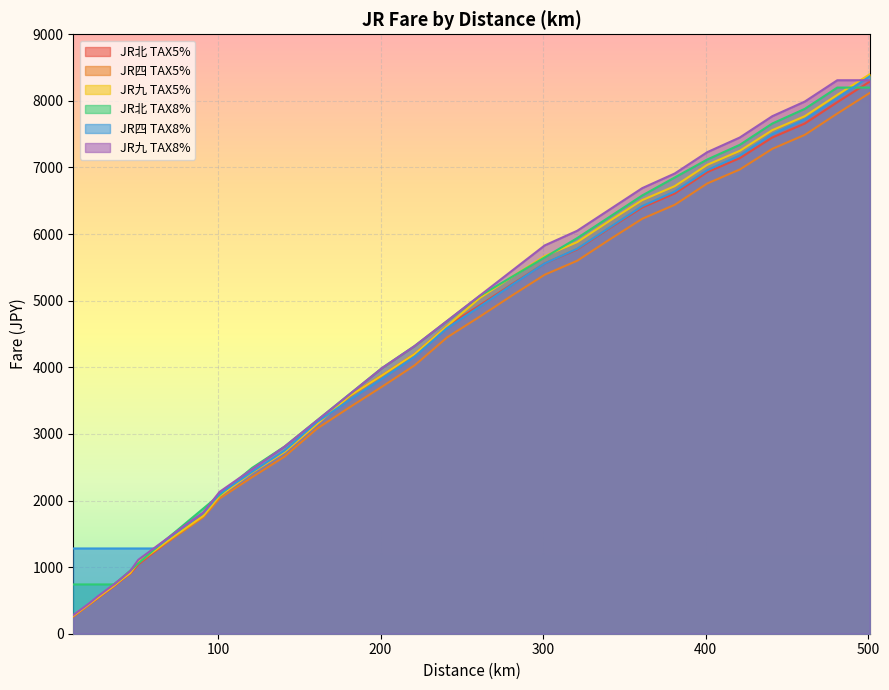

Which series has the widest spread of values?

JR九 TAX5%